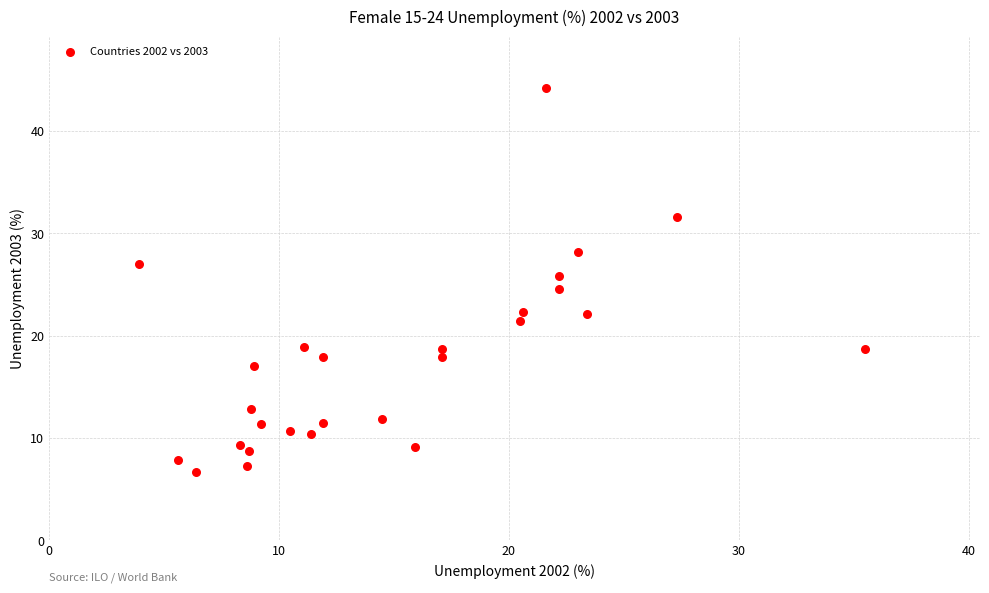

What is the range of X values (max minus min)?

31.6